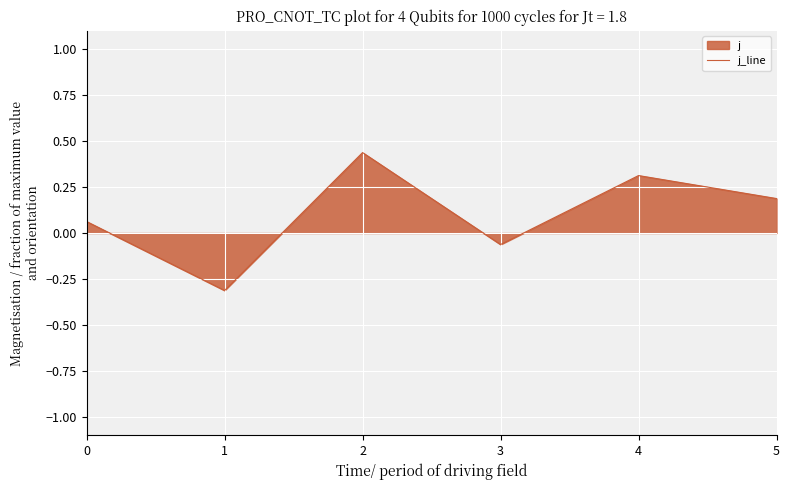

Count the number of data series in this chart.

1